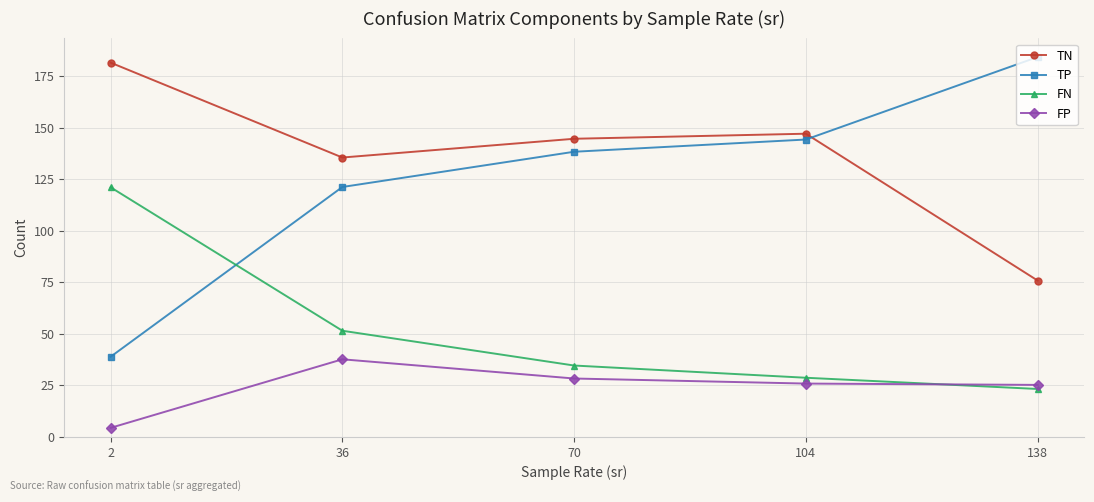

What is the value of the FP point at the 5th from the left?

25.2